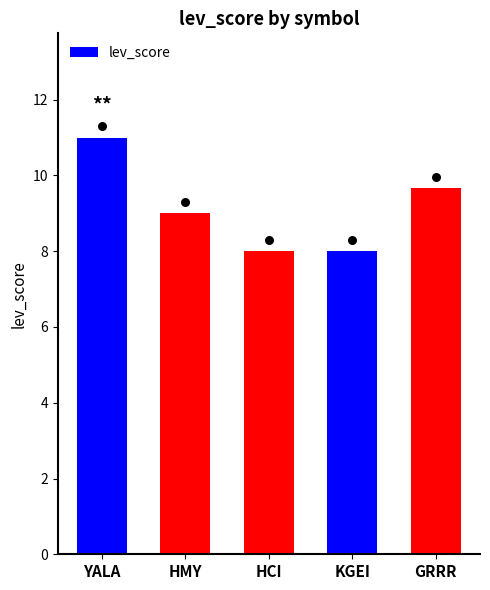

Between HCI and HMY, which is larger?

HMY